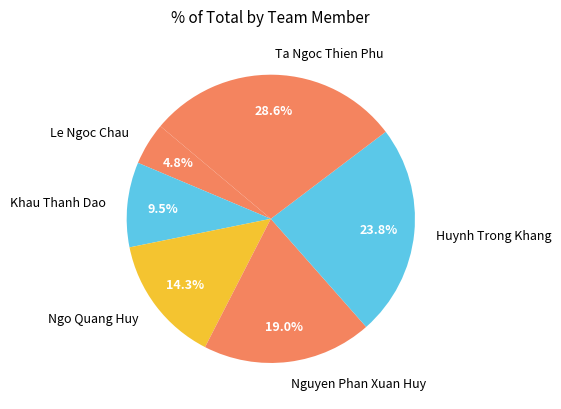

How much of the chart is everything except Ta Ngoc Thien Phu?

71.4%